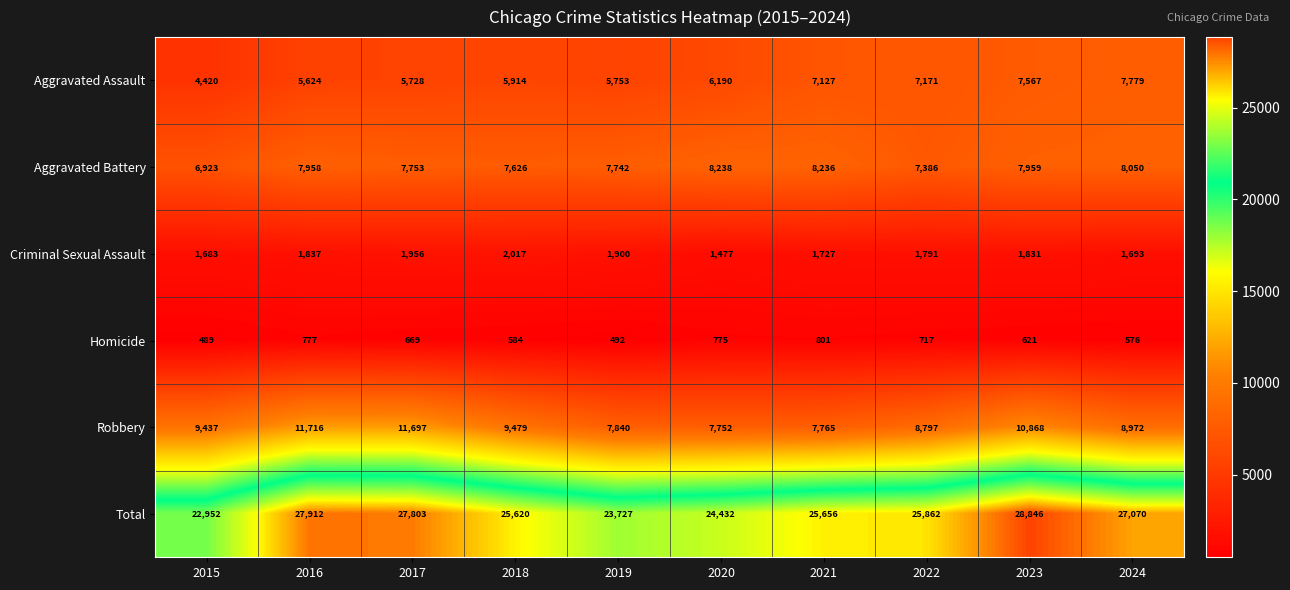

What is the difference between the maximum and minimum values in the Homicide series?

312